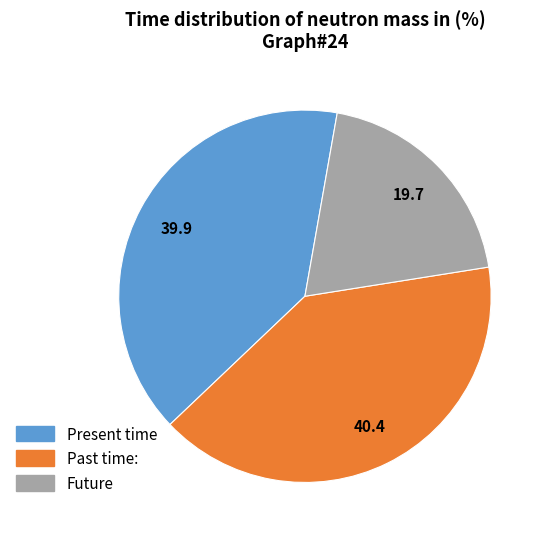

Is there any slice that represents more than half of the pie?

No